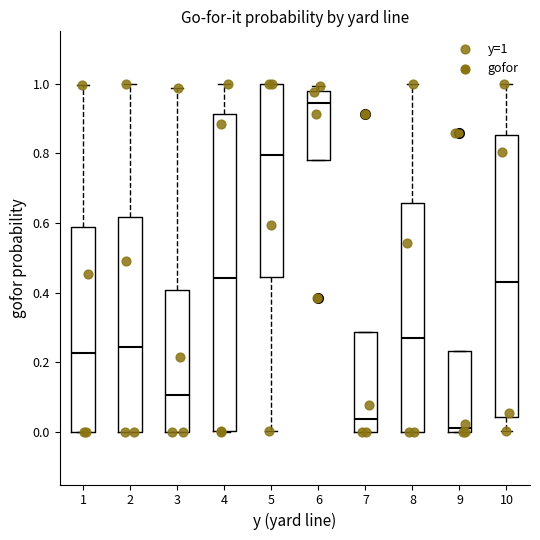

Reading left to right, transcribe this box plot: for each box, give where its median line is, the range the box spans, and where its two whiskers end, as read against the y-axis. The values are not printed on the chart, so give them approximately, as read against the axis.

1: median 0.22, box 0.00 to 0.58, whiskers 0.00 to 1.00
2: median 0.24, box 0.00 to 0.62, whiskers 0.00 to 1.00
3: median 0.10, box 0.00 to 0.40, whiskers 0.00 to 0.98
4: median 0.44, box 0.00 to 0.92, whiskers 0.00 to 1.00
5: median 0.80, box 0.44 to 1.00, whiskers 0.00 to 1.00
6: median 0.94, box 0.78 to 0.98, whiskers 0.78 to 1.00
7: median 0.04, box 0.00 to 0.28, whiskers 0.00 to 0.28
8: median 0.28, box 0.00 to 0.66, whiskers 0.00 to 1.00
9: median 0.02, box 0.00 to 0.24, whiskers 0.00 to 0.24
10: median 0.42, box 0.04 to 0.86, whiskers 0.00 to 1.00